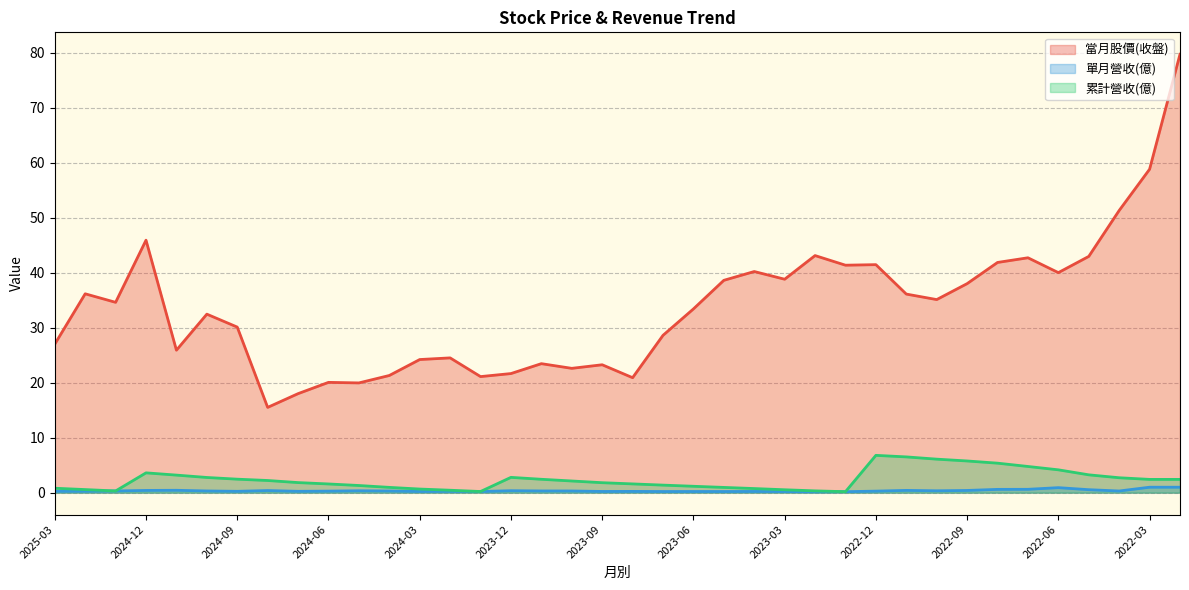

Is it true that 當月股價(收盤) equals 40.0 at 2022-06?

True